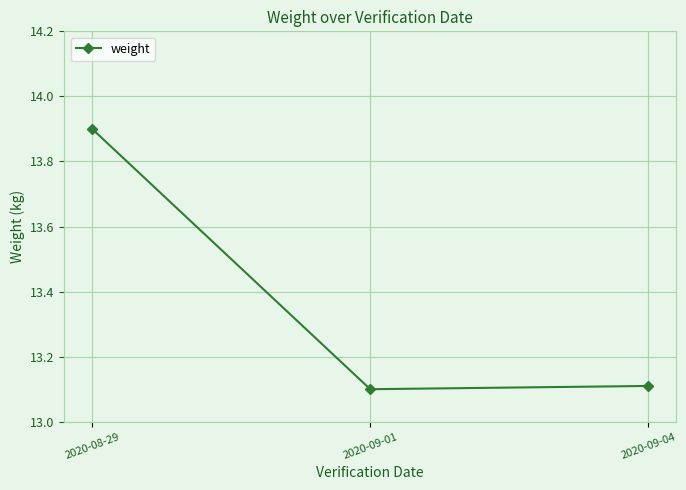

Where is the data nearest to the value 13?

2020-09-01